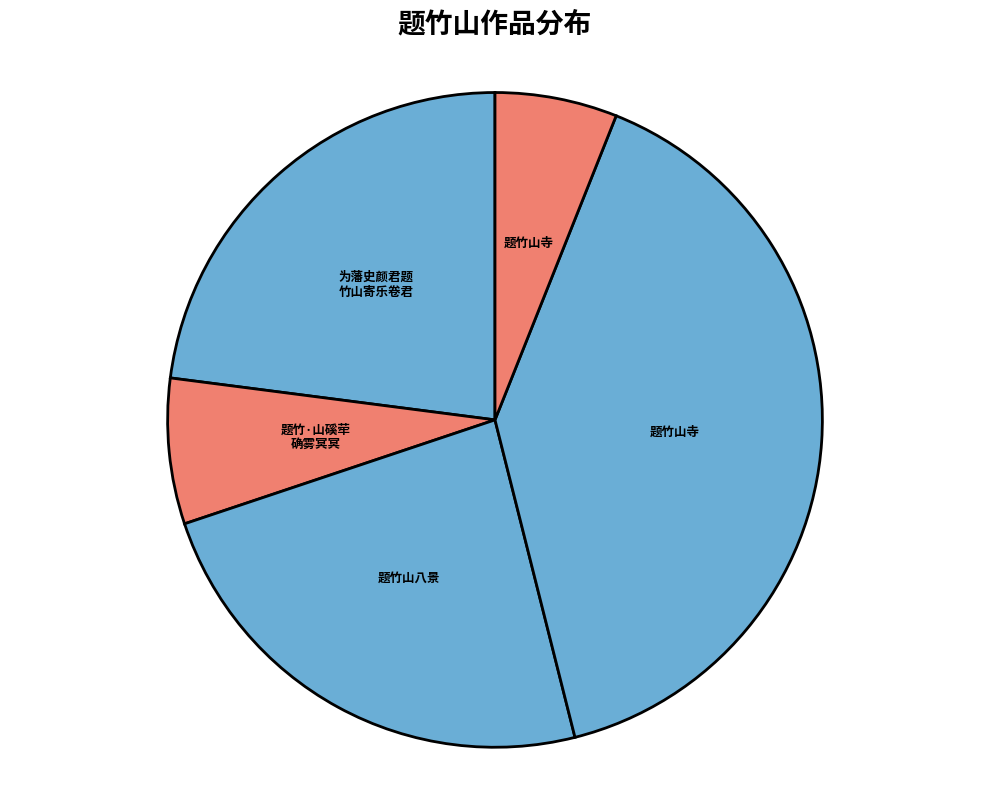

What is the largest slice in the pie chart?

题竹山寺